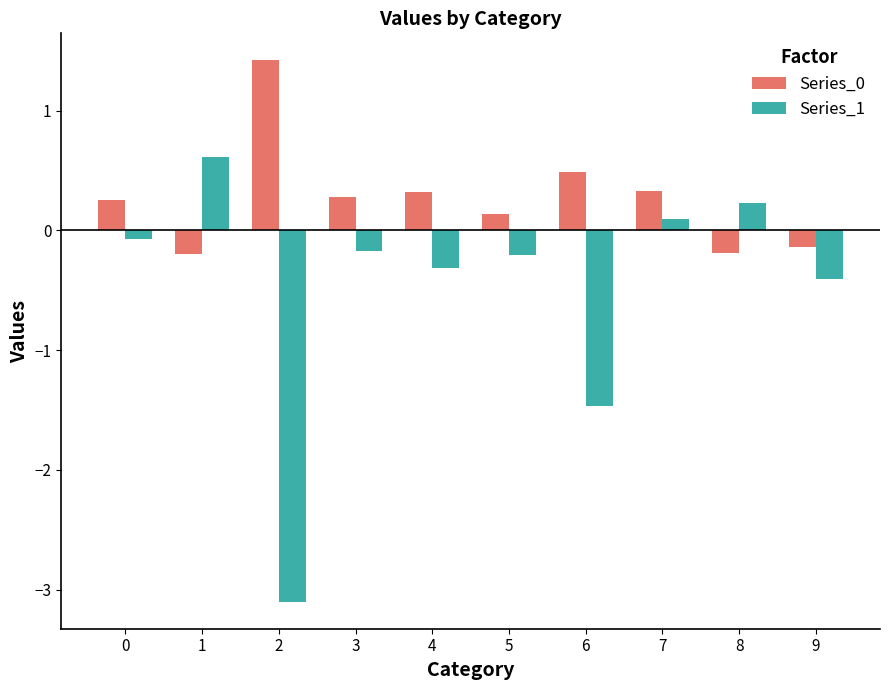

What is the difference between the Series_1 values at 3 and 7?

0.3